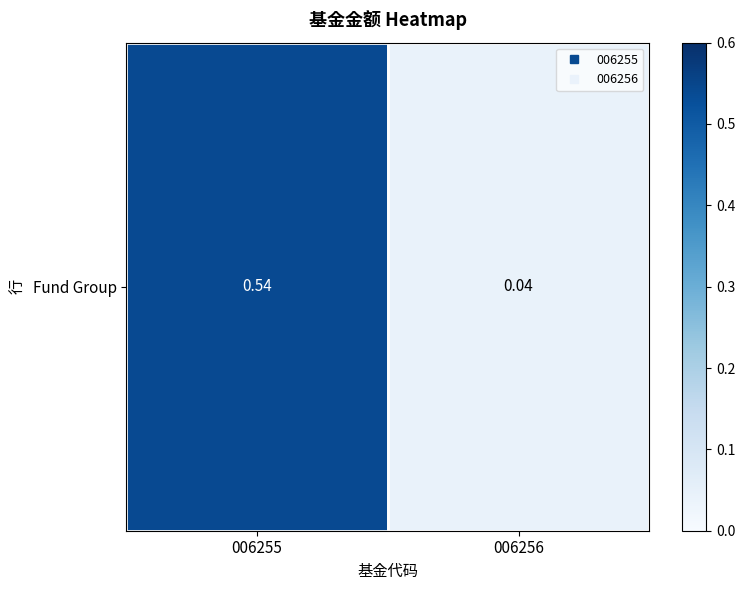

Which has a higher value, 006255 or 006256?

006255